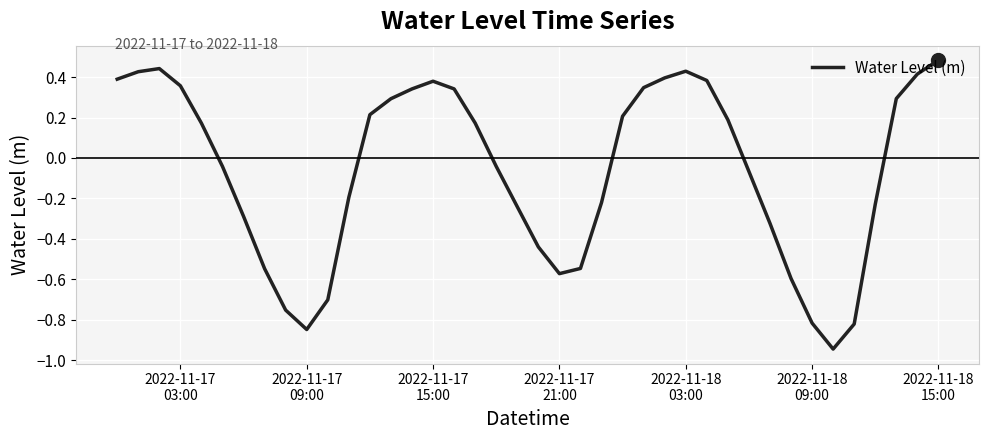

How many series are shown in this chart?

1